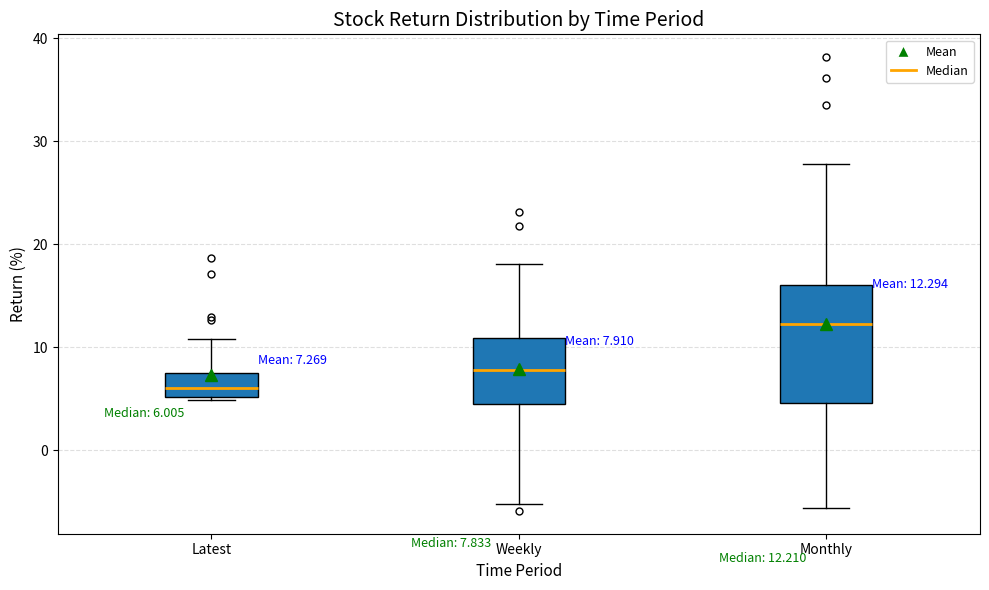

Which box is the tallest, from its lower edge to its upper edge?

Monthly